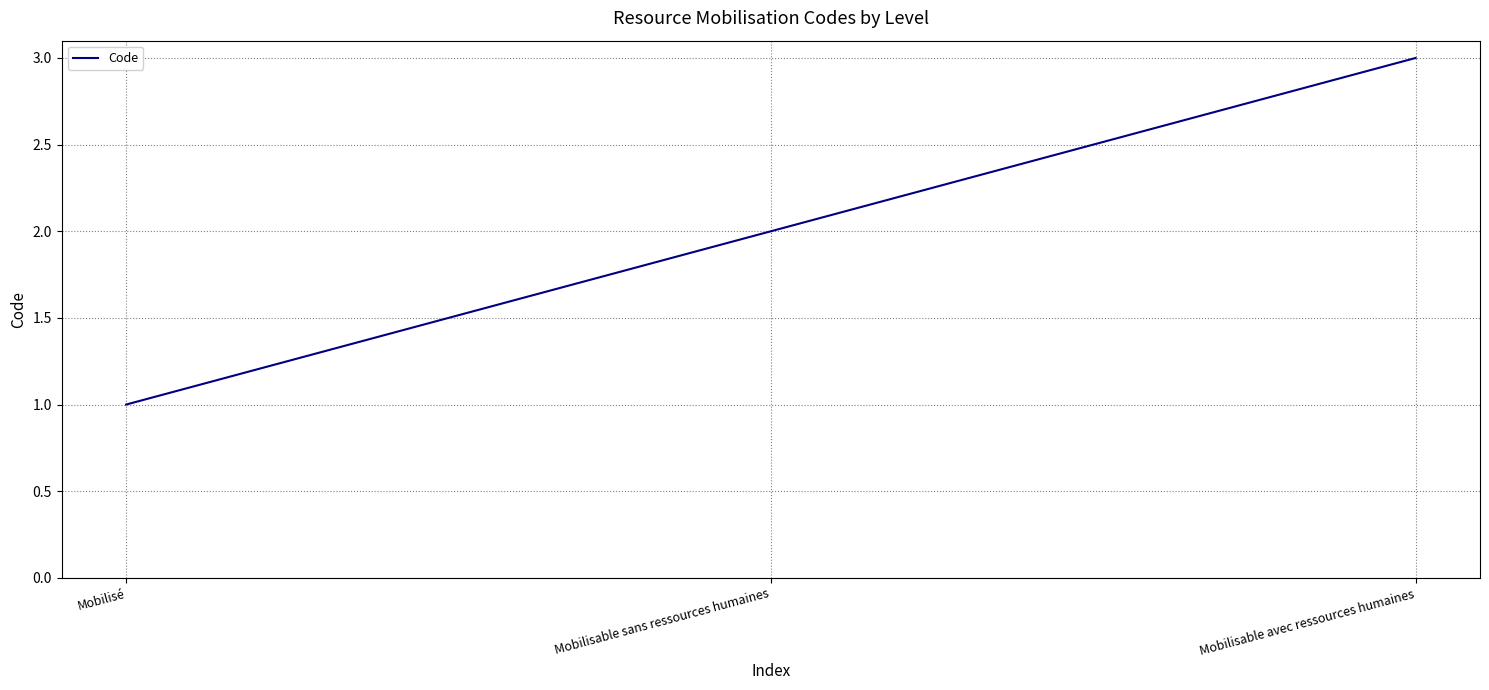

Is this an area chart (filled region under the line)?

No